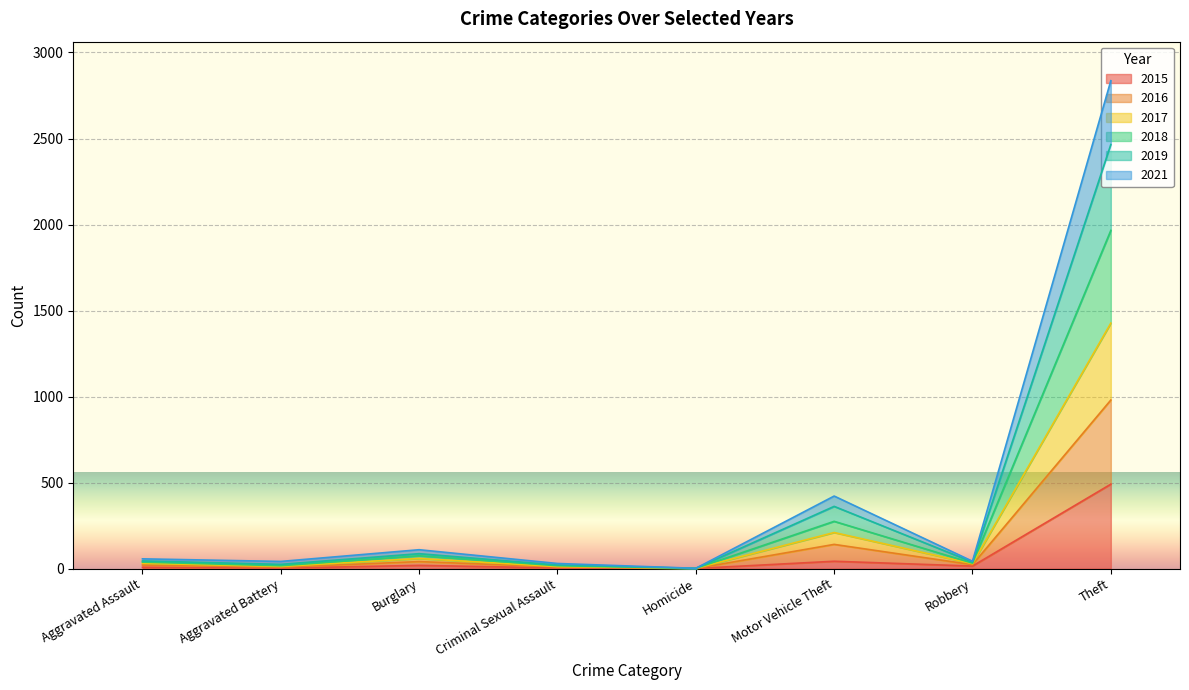

What is the difference between the highest and lowest values at Theft?

2345